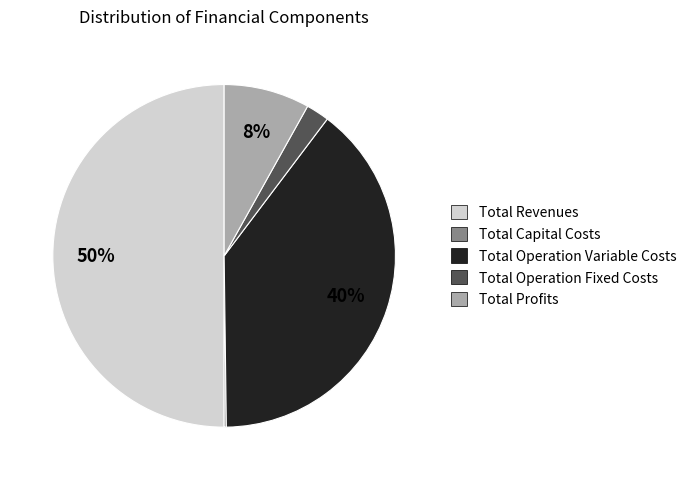

What percentage is the Total Profits slice, to the nearest percent?

8%